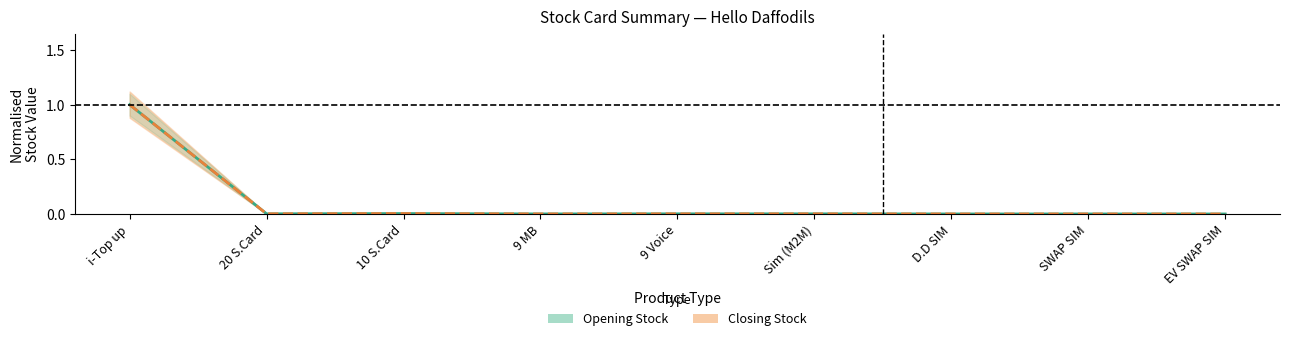

Reading left to right, list all the values displayed in this chart.

Opening Stock: 1.0	0.0	0.0	0.0	0.0	0.0	0.0	0.0	0.0
Closing Stock: 1.0	0.0	0.0	0.0	0.0	0.0	0.0	0.0	0.0